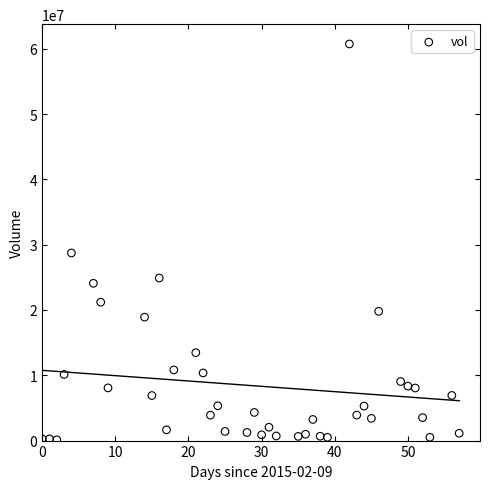

What is the range of X values (max minus min)?

57